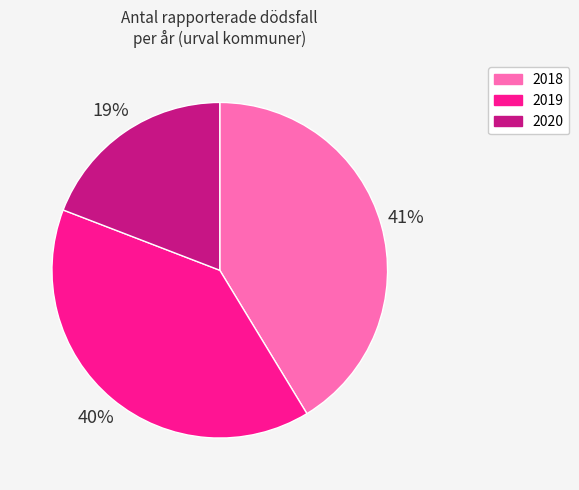

To the nearest percent, what is the difference between the largest and smallest slice percentages?

22%